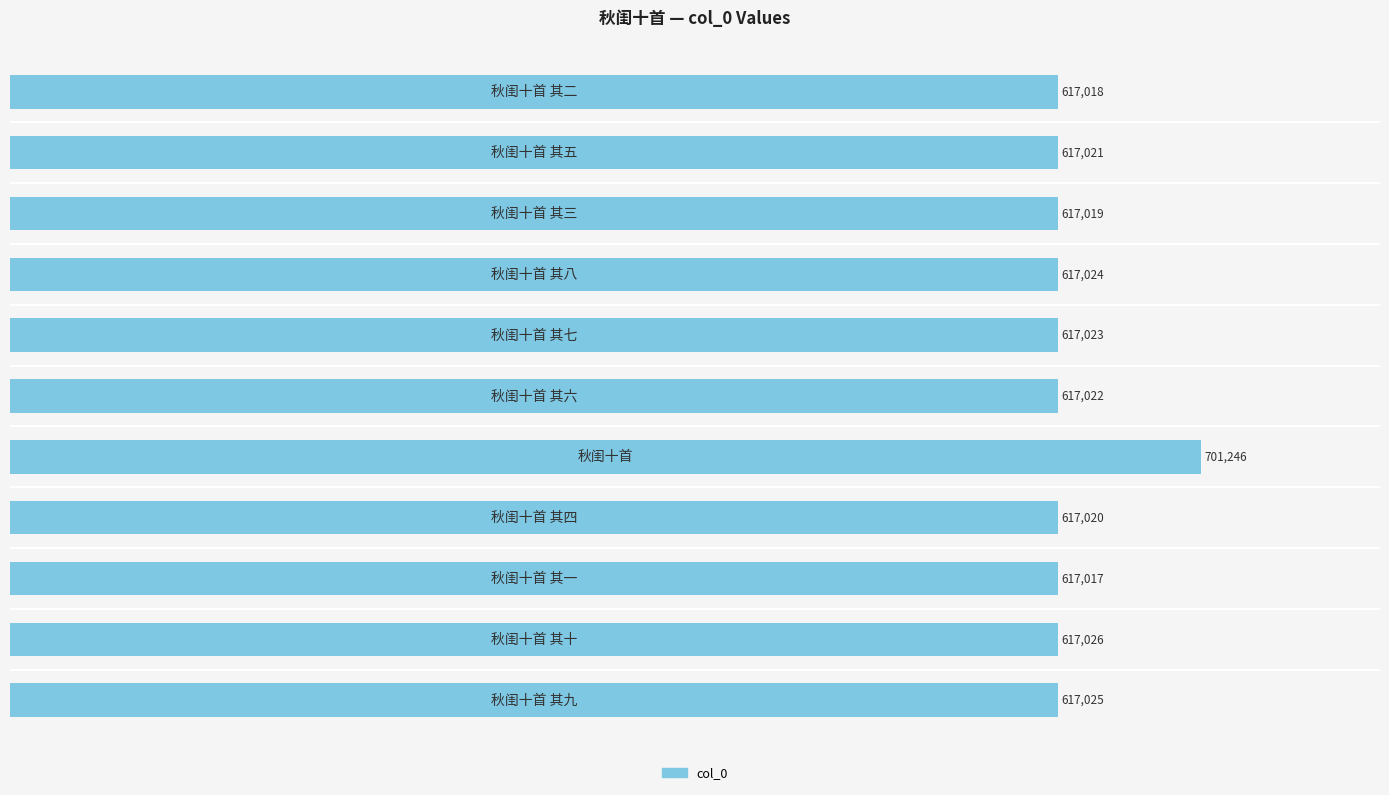

How many values are below 617022?

5